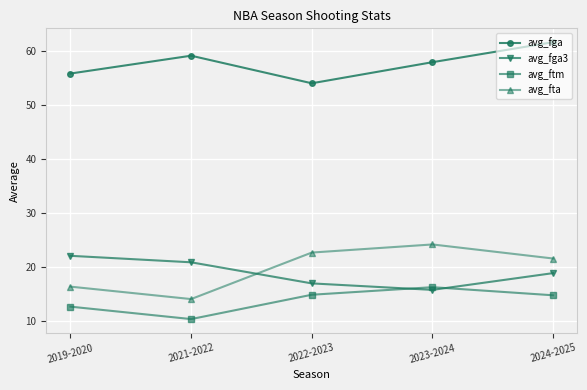

What is the value of the avg_fga3 point at the 5th from the left?

18.9